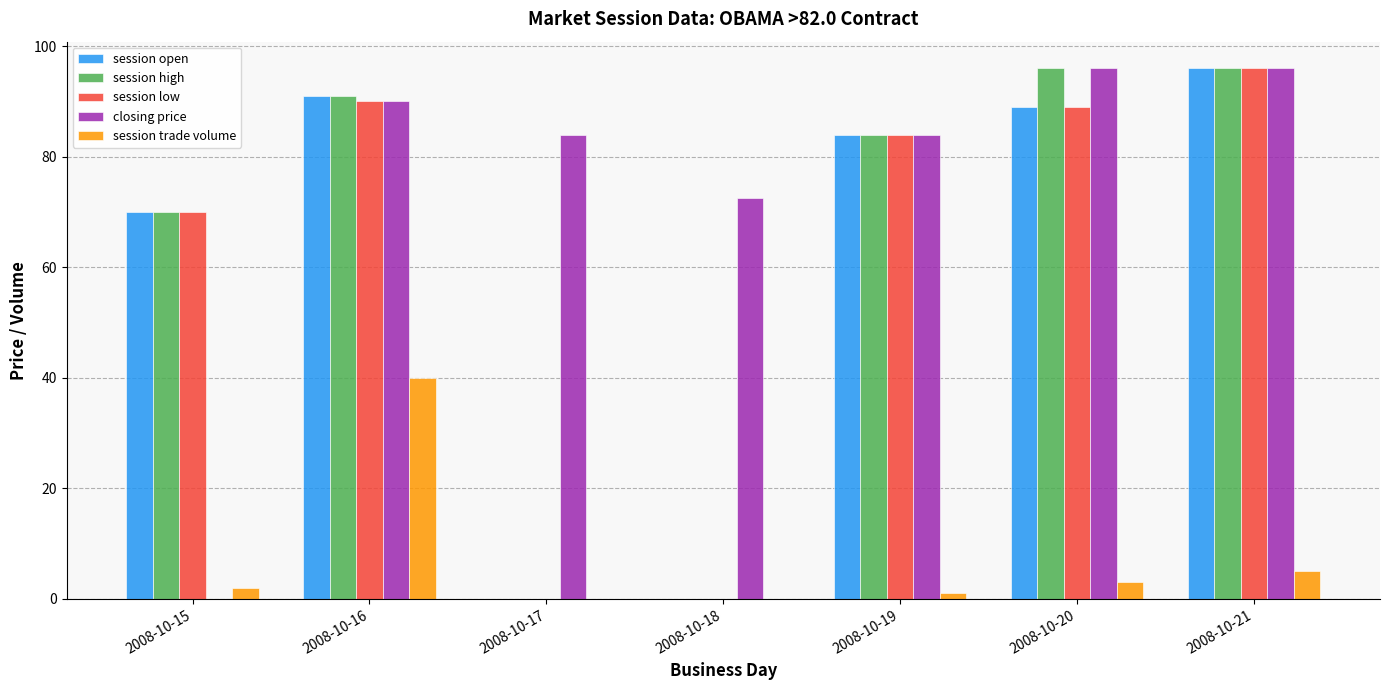

What is the greatest value displayed?

96.0